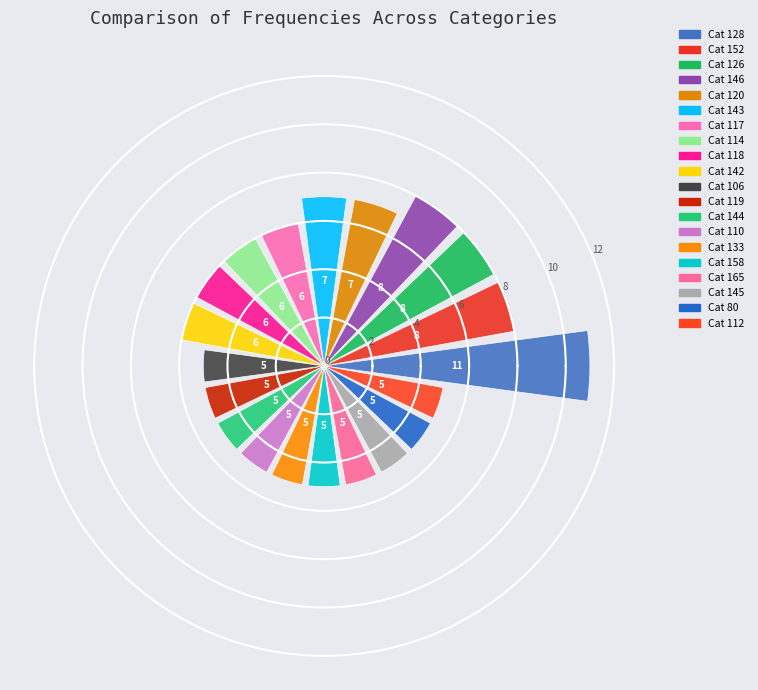

What is the value of the 3rd bar from the left?

8